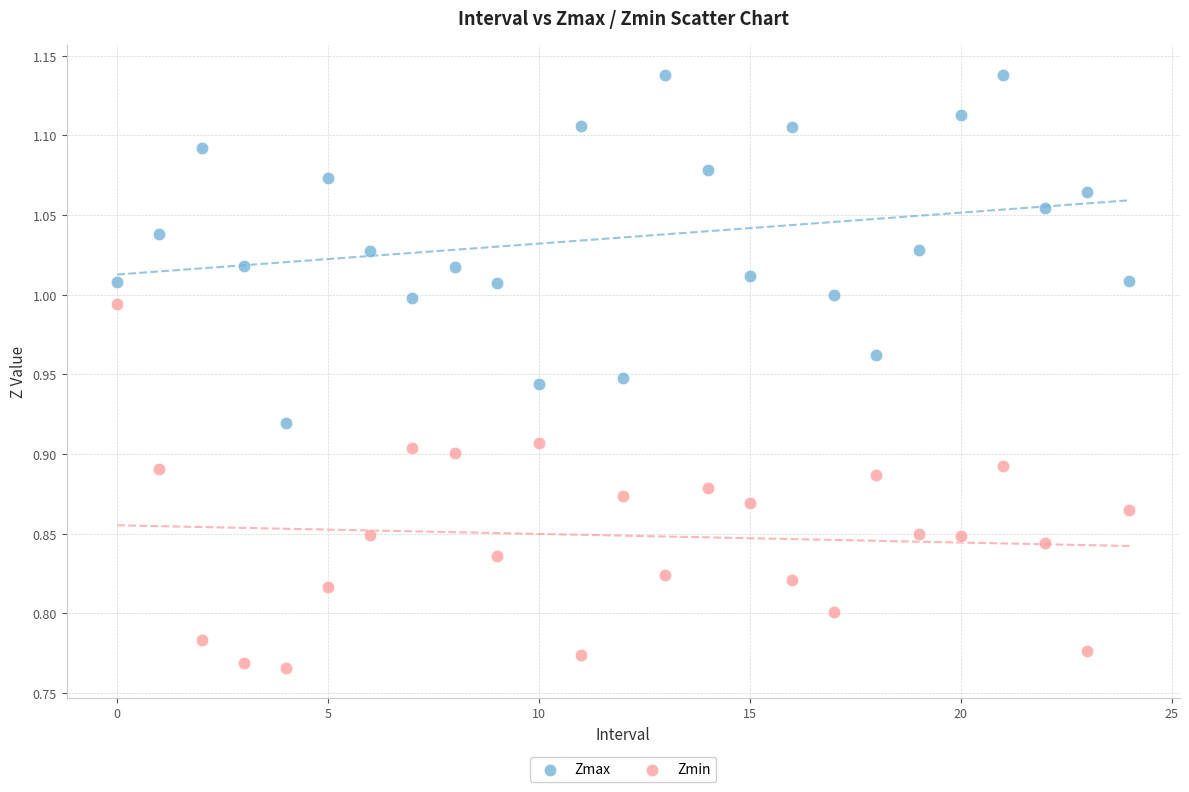

What are all the series names shown in the legend?

Zmax, Zmin